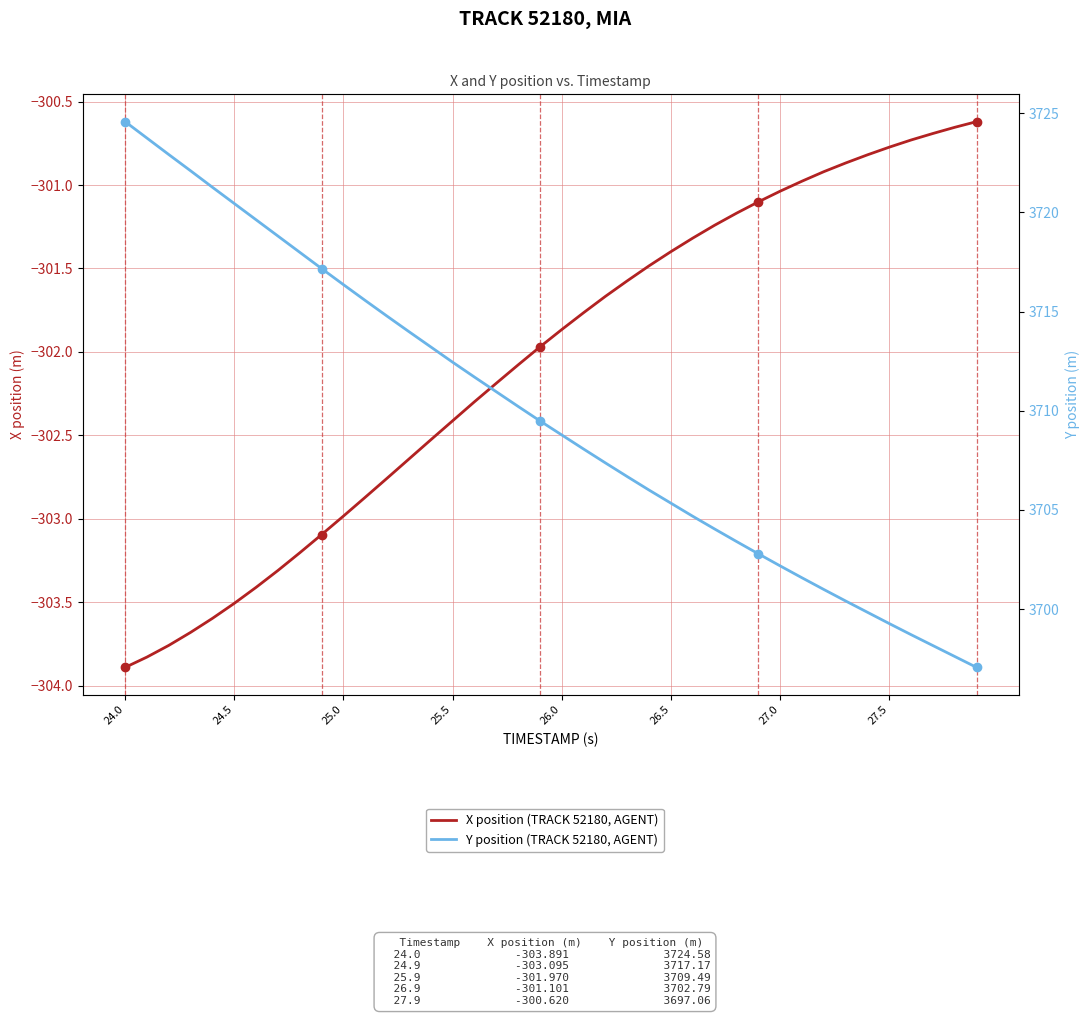

Is the value of X position (TRACK 52180, AGENT) at 32 greater than the value of Y position (TRACK 52180, AGENT) at 24.5?

No